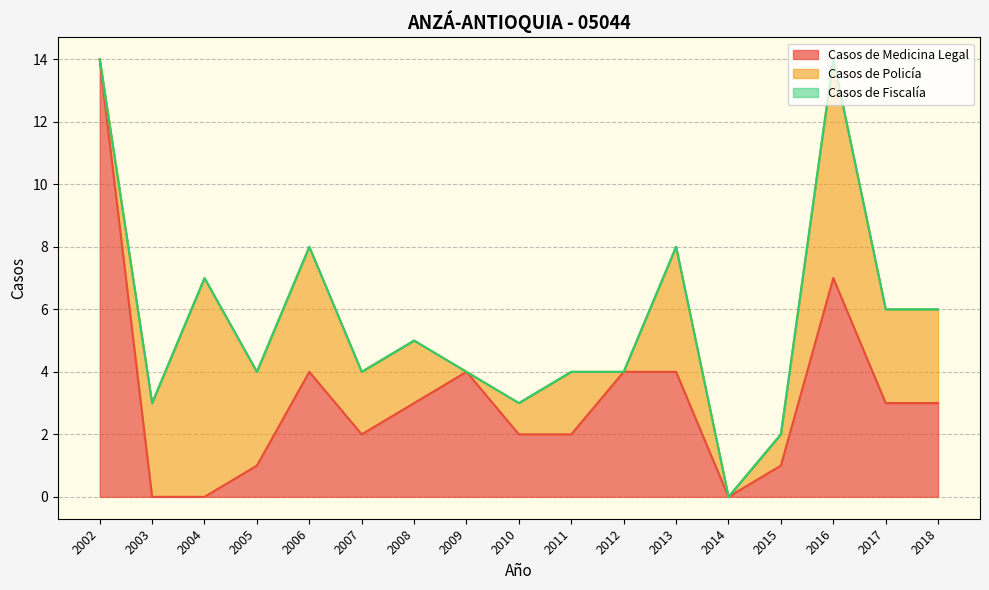

Reading left to right, transcribe all the data shown in this chart.

Casos de Medicina Legal: 14	0	0	1	4	2	3	4	2	2	4	4	0	1	7	3	3
Casos de Policía: 0	3	7	3	4	2	2	0	1	2	0	4	0	1	7	3	3
Casos de Fiscalía: 0	0	0	0	0	0	0	0	0	0	0	0	0	0	0	0	0